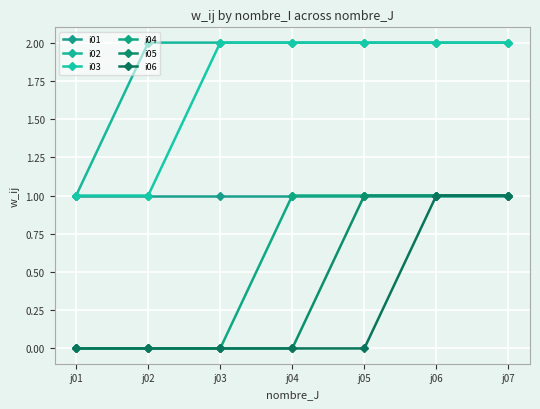

How many i05 values are between 0 and 1?

7